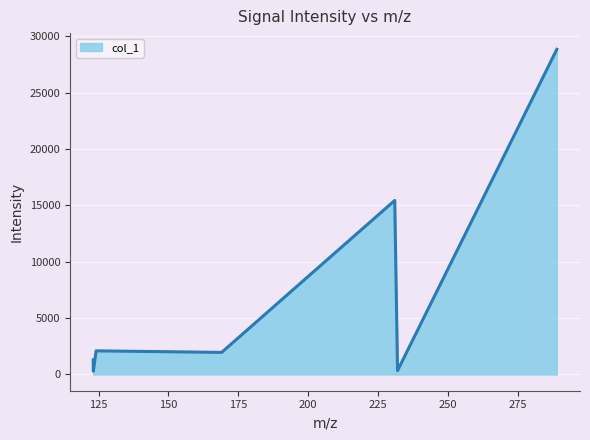

What is the difference between the maximum and minimum values?

28540.1